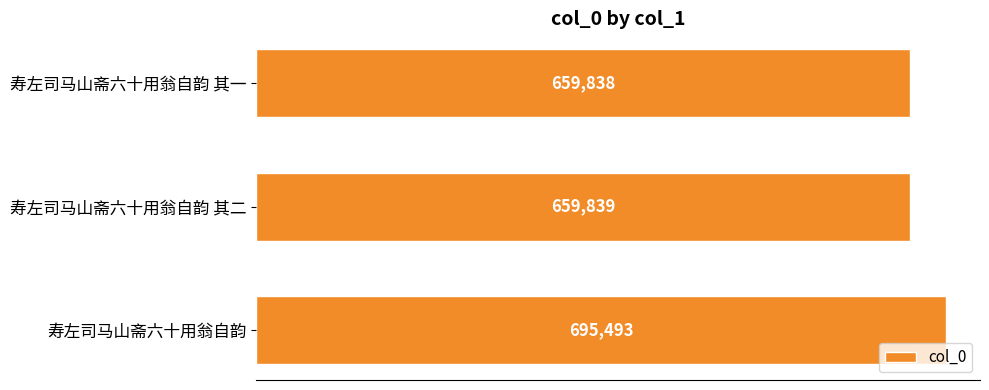

The value at 寿左司马山斋六十用翁自韵 is 695493. True or false?

True